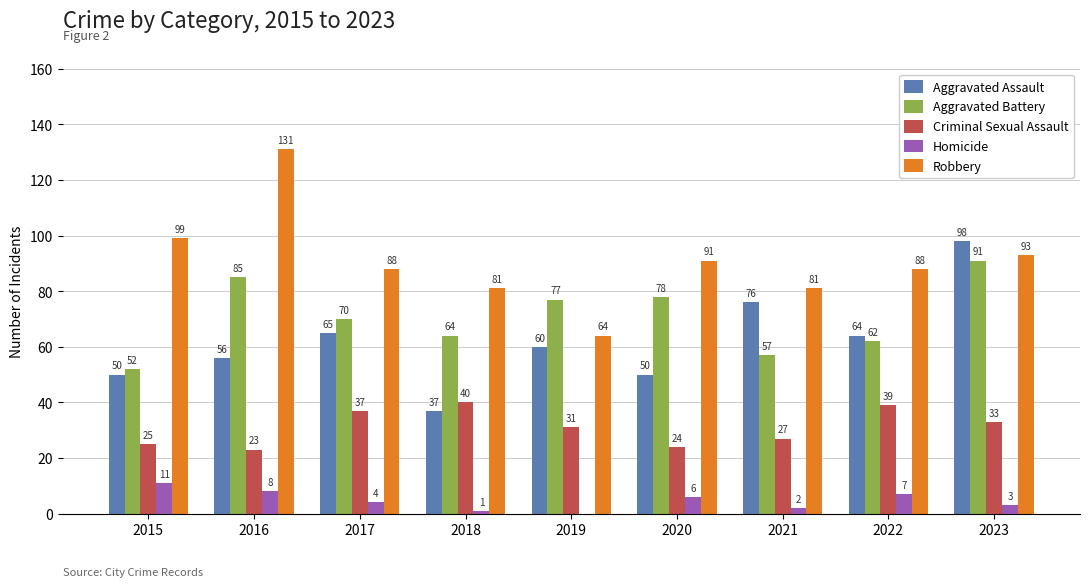

What is the sum of the Robbery values at 2023 and 2016?

224